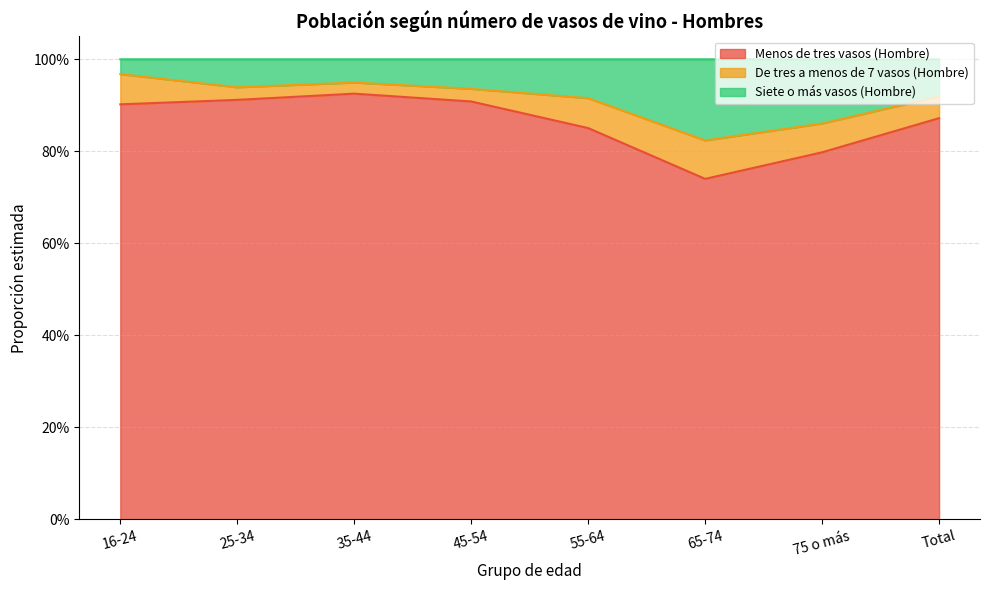

What are all the series names shown in the legend?

Menos de tres vasos (Hombre), De tres a menos de 7 vasos (Hombre), Siete o más vasos (Hombre)